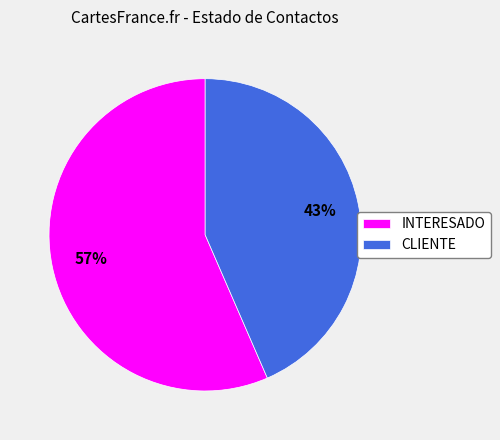

Rank the categories by value from lowest to highest.

CLIENTE, INTERESADO